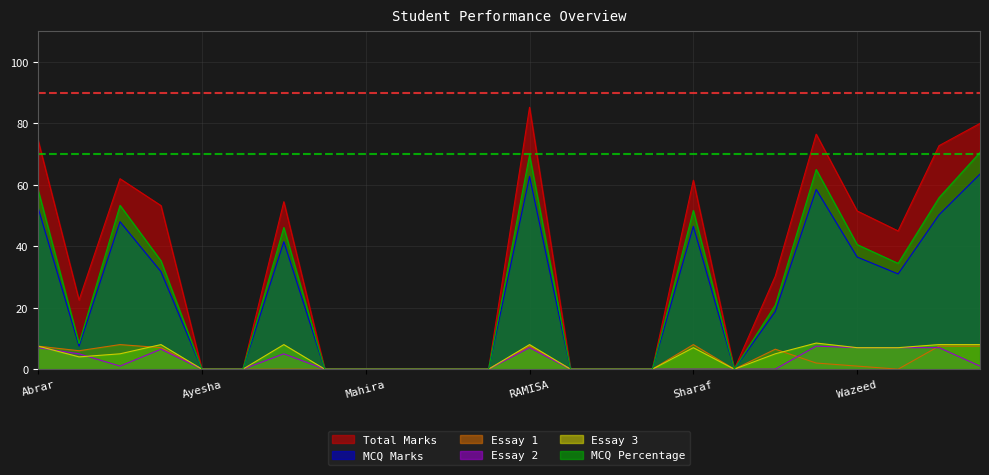

Read the MCQ Percentage value at Alex.

8.3